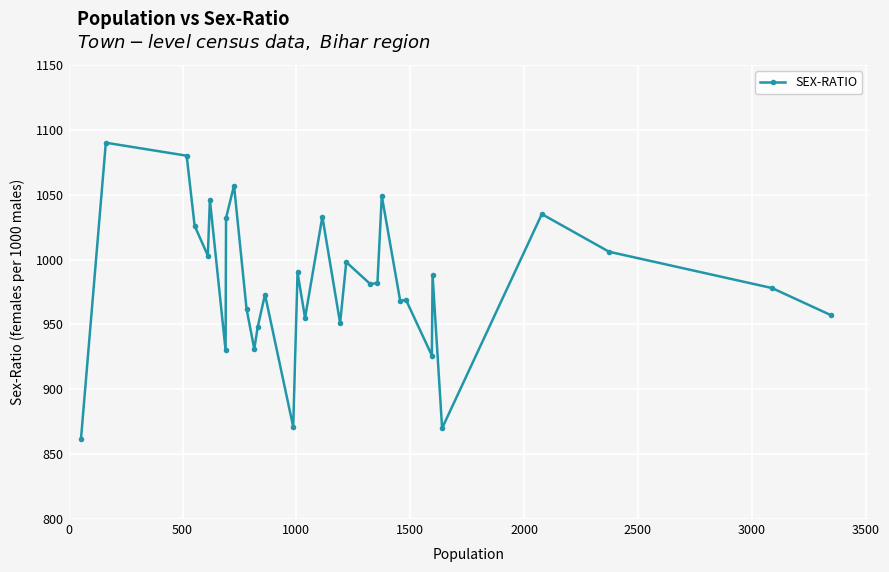

What is the value of the 9th point from the left?

1057